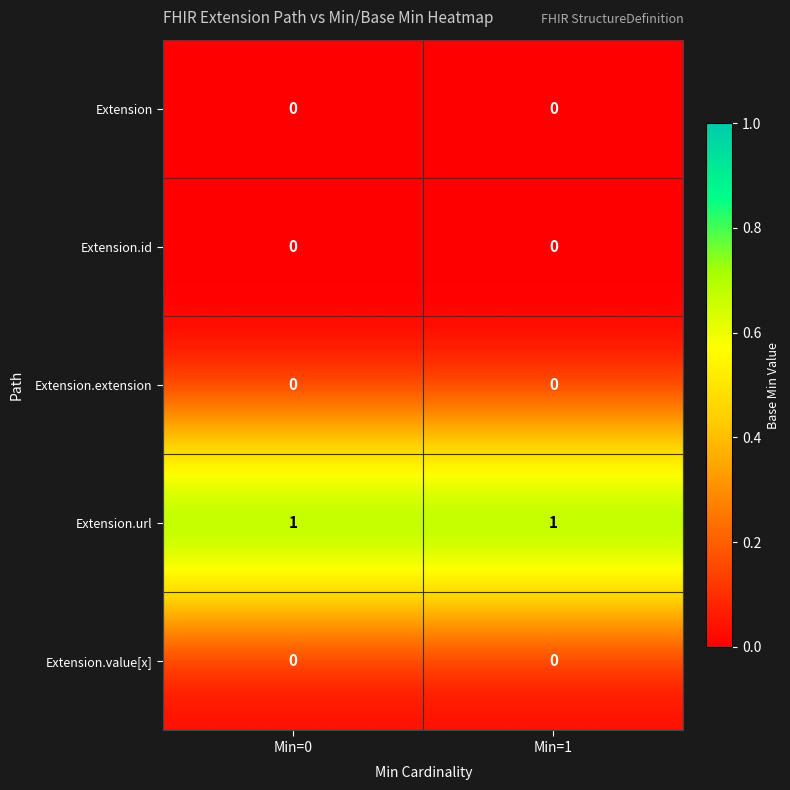

How many distinct data groups are displayed?

5